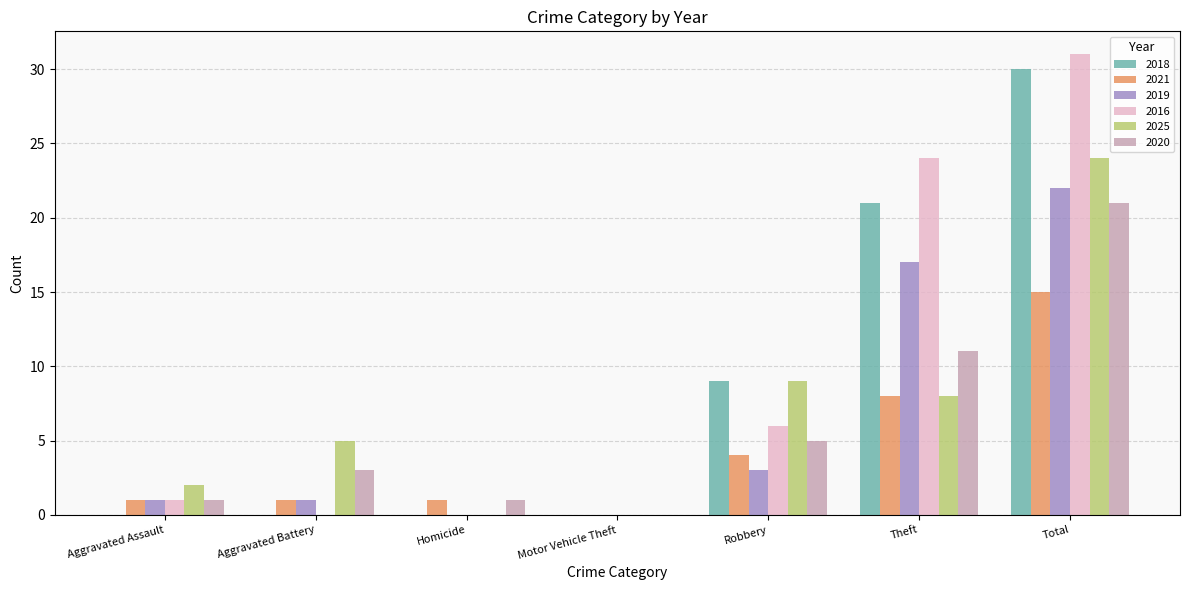

How many groups of bars are there?

7